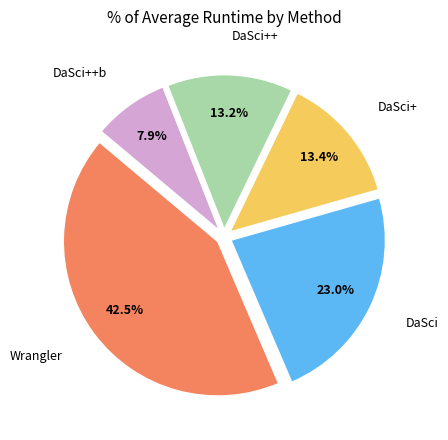

Is there a majority slice in this chart?

No